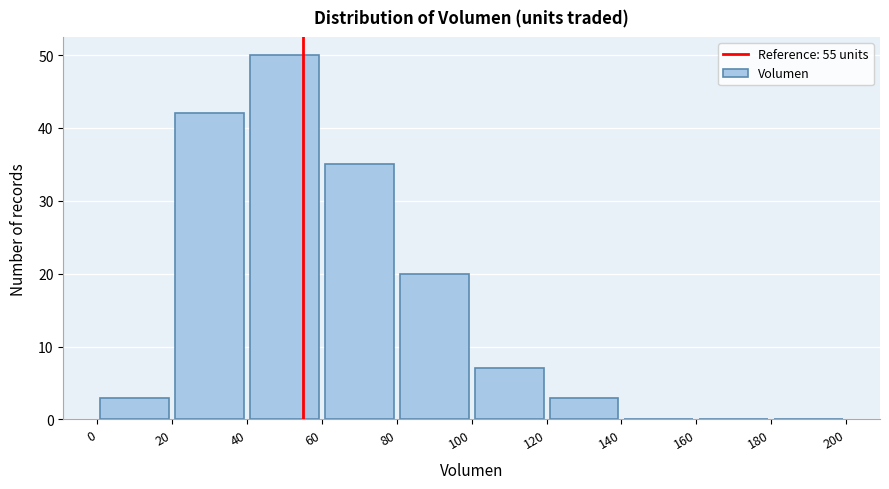

Which range on the x-axis has the tallest bar?

40 to 60